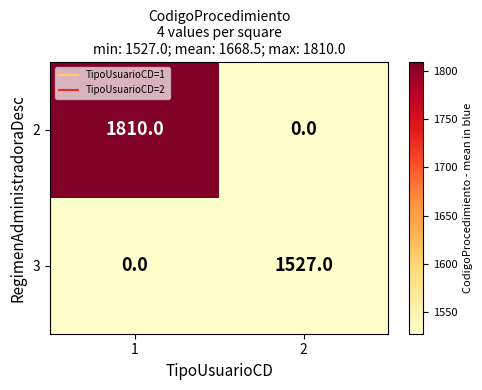

Reading left to right, what are all the values shown in this chart?

2: 1=1810	2=0
3: 1=0	2=1527